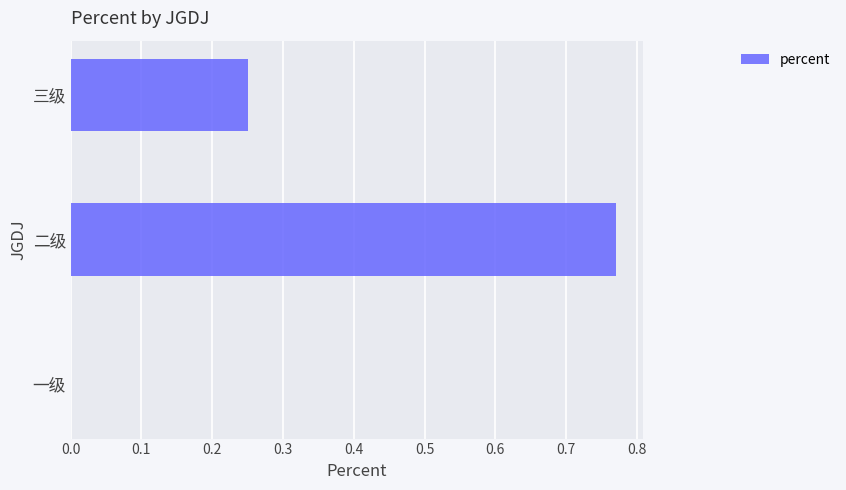

What is the change in value from 一级 to 二级?

+0.8